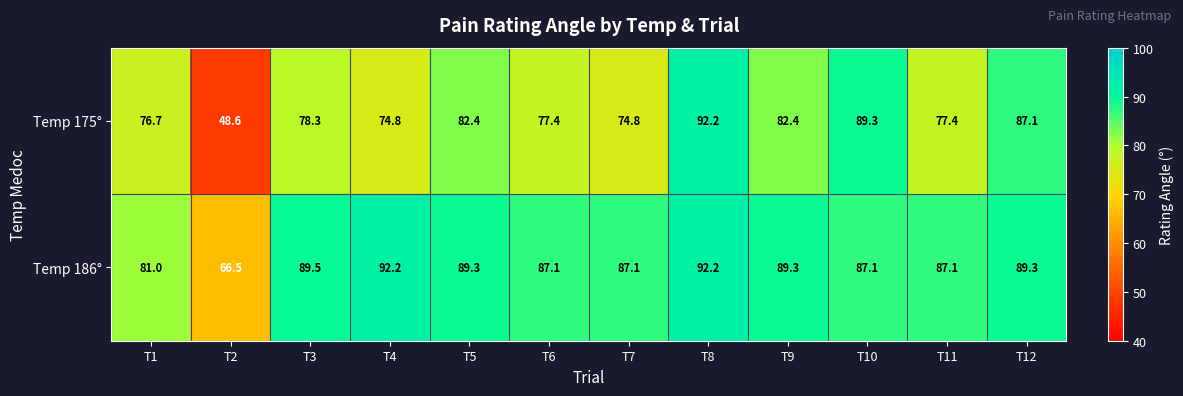

What is the minimum value shown in the chart?

48.6